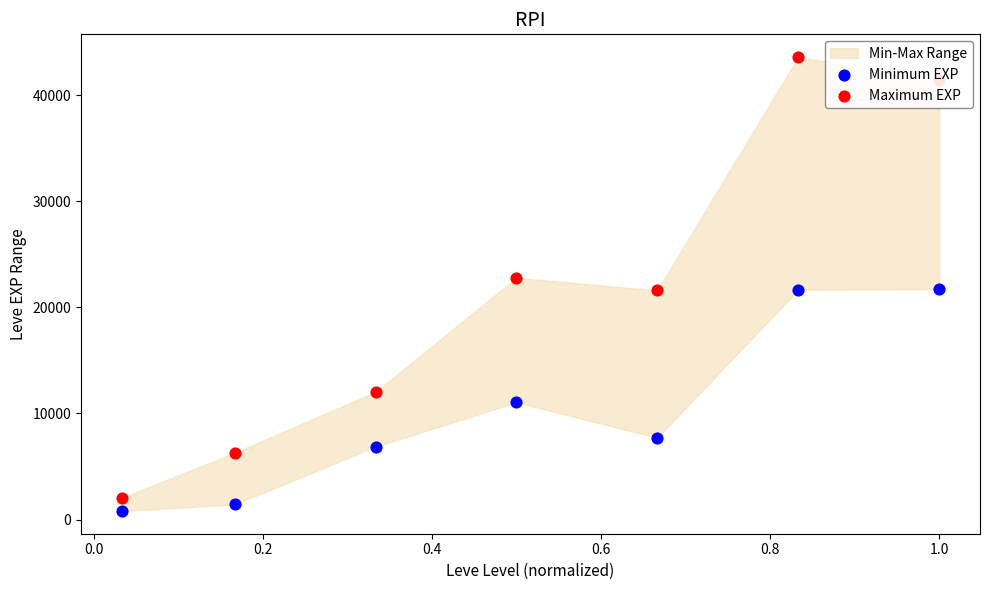

At which category is the sum across all series the highest?

0.8